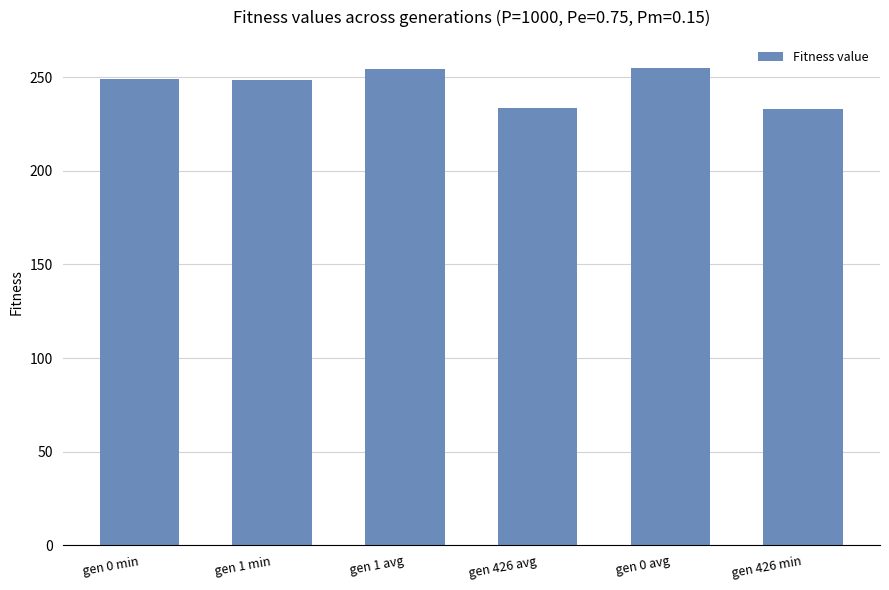

Is it true that the value at gen 1 avg is 354.3?

False